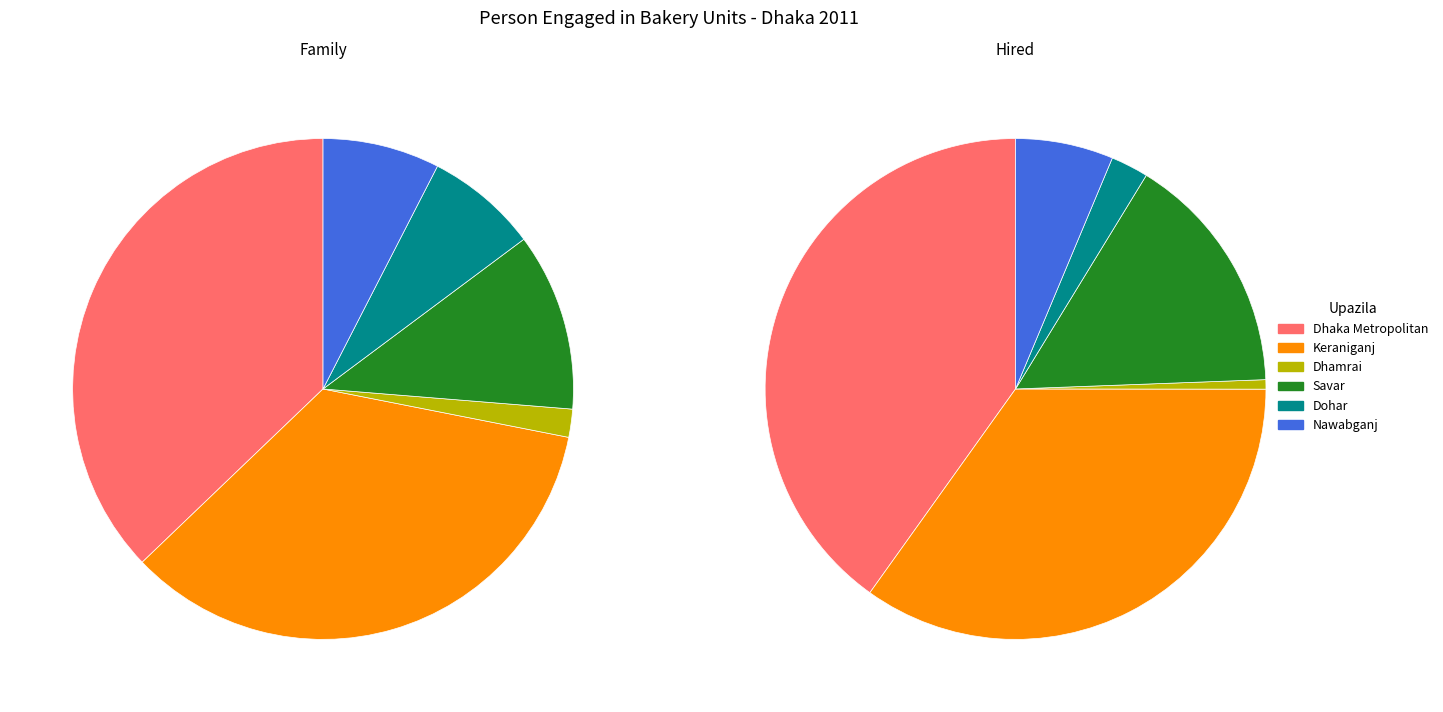

What percentage do Savar and Keraniganj together represent?

46.2%